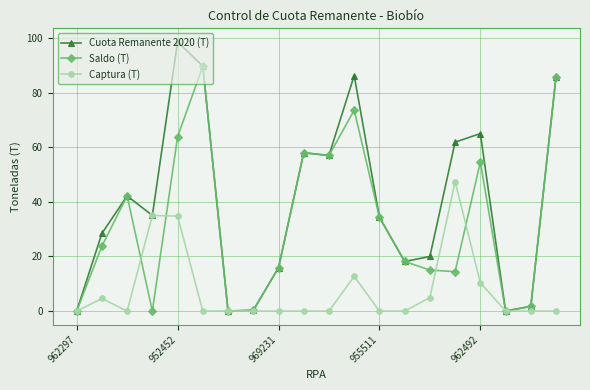

What are all the series names shown in the legend?

Cuota Remanente 2020 (T), Saldo (T), Captura (T)